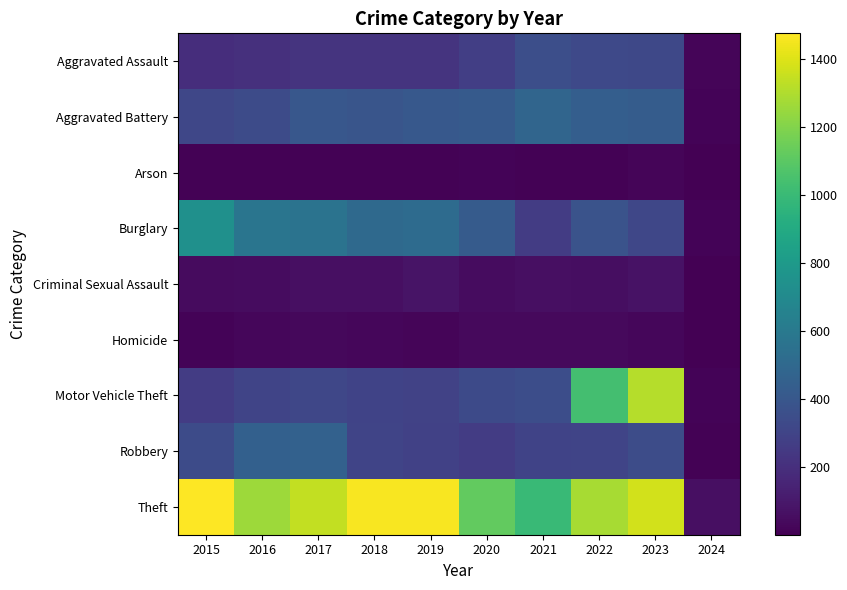

Between 2020 and 2022, which is larger?

2022